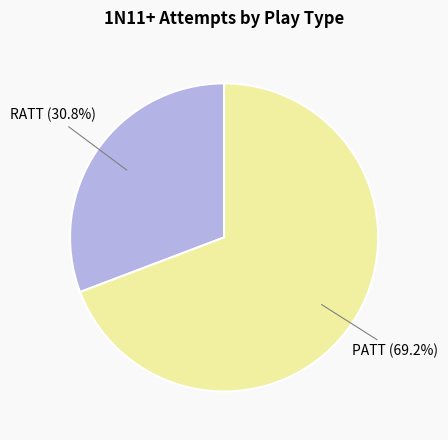

Combined, do RATT and PATT account for over 50%?

Yes